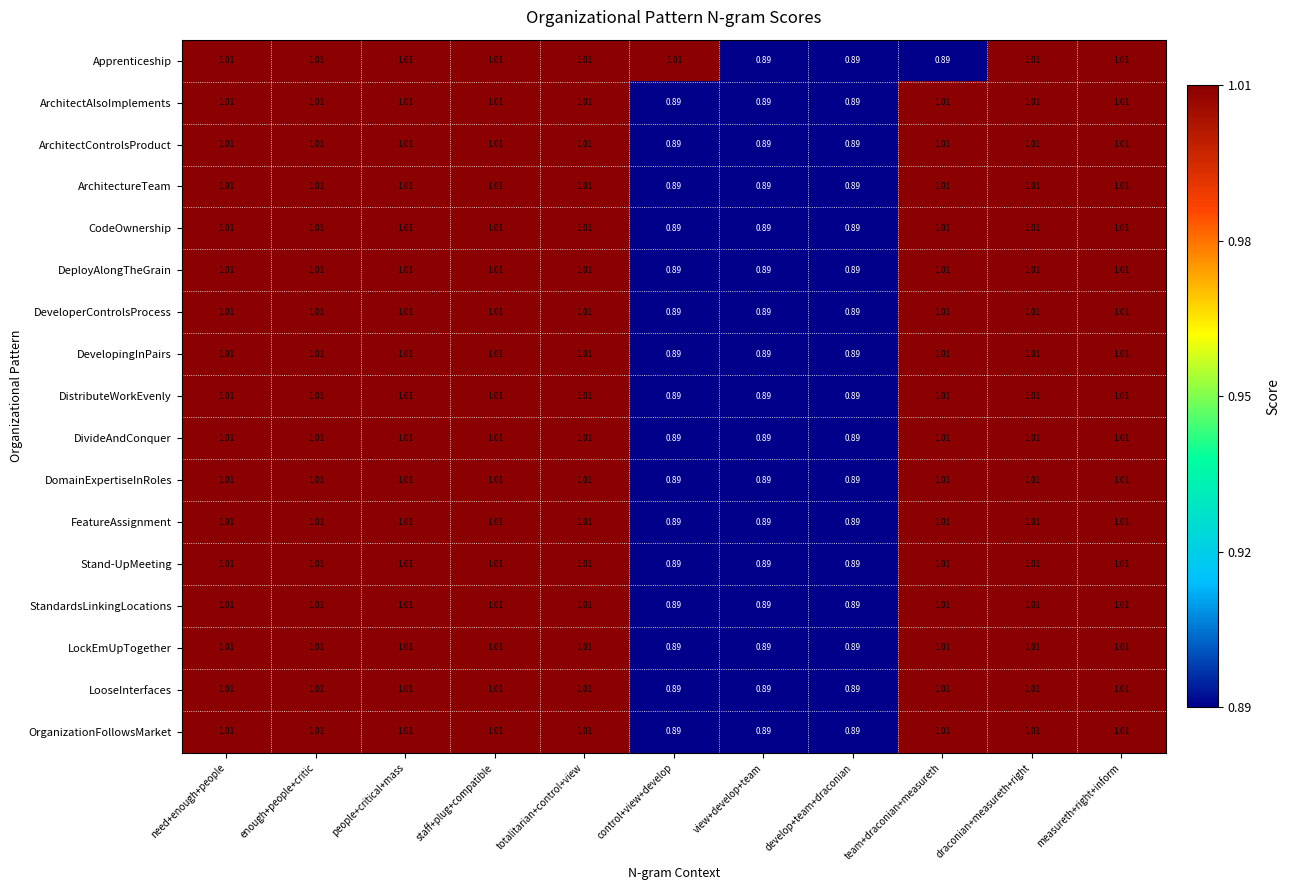

Where does the CodeOwnership series first go above 1?

need+enough+people